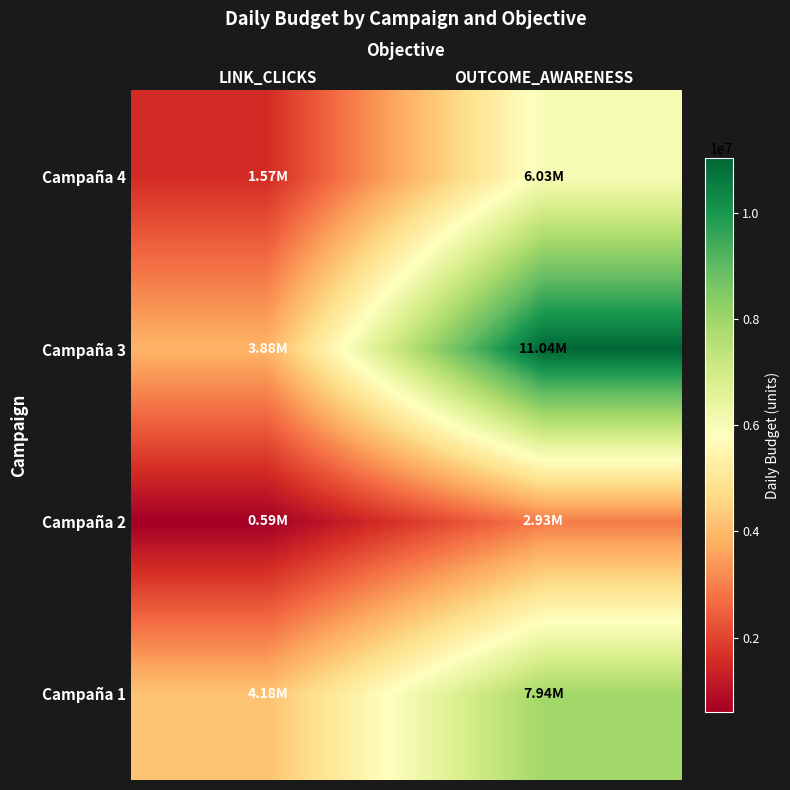

What is the smallest value displayed?

594334